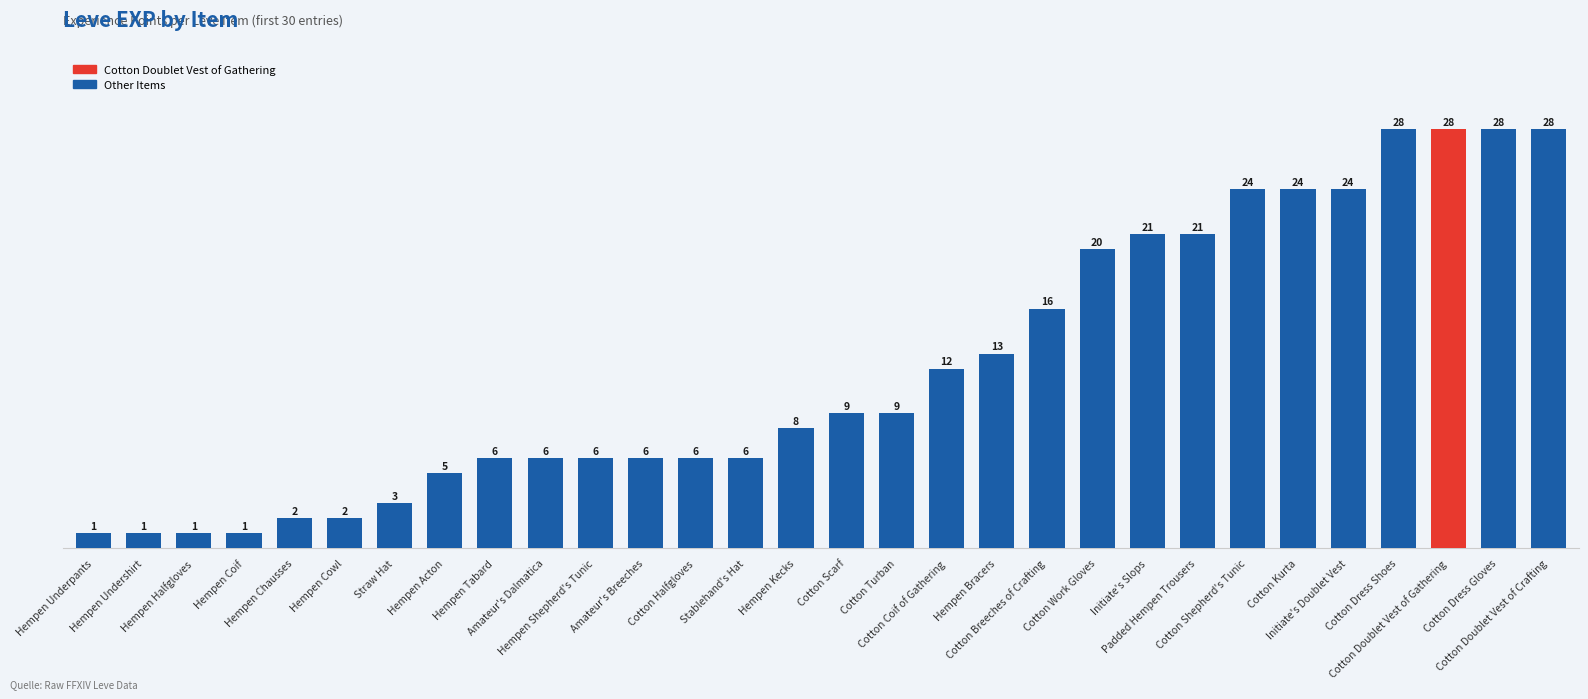

Reading right to left, extract all data points from this chart.

Cotton Doublet Vest of Crafting=28	Cotton Dress Gloves=28	Cotton Doublet Vest of Gathering=28	Cotton Dress Shoes=28	Initiate's Doublet Vest=24	Cotton Kurta=24	Cotton Shepherd's Tunic=24	Padded Hempen Trousers=21	Initiate's Slops=21	Cotton Work Gloves=20	Cotton Breeches of Crafting=16	Hempen Bracers=13	Cotton Coif of Gathering=12	Cotton Turban=9	Cotton Scarf=9	Hempen Kecks=8	Stablehand's Hat=6	Cotton Halfgloves=6	Amateur's Breeches=6	Hempen Shepherd's Tunic=6	Amateur's Dalmatica=6	Hempen Tabard=6	Hempen Acton=5	Straw Hat=3	Hempen Cowl=2	Hempen Chausses=2	Hempen Coif=1	Hempen Halfgloves=1	Hempen Undershirt=1	Hempen Underpants=1